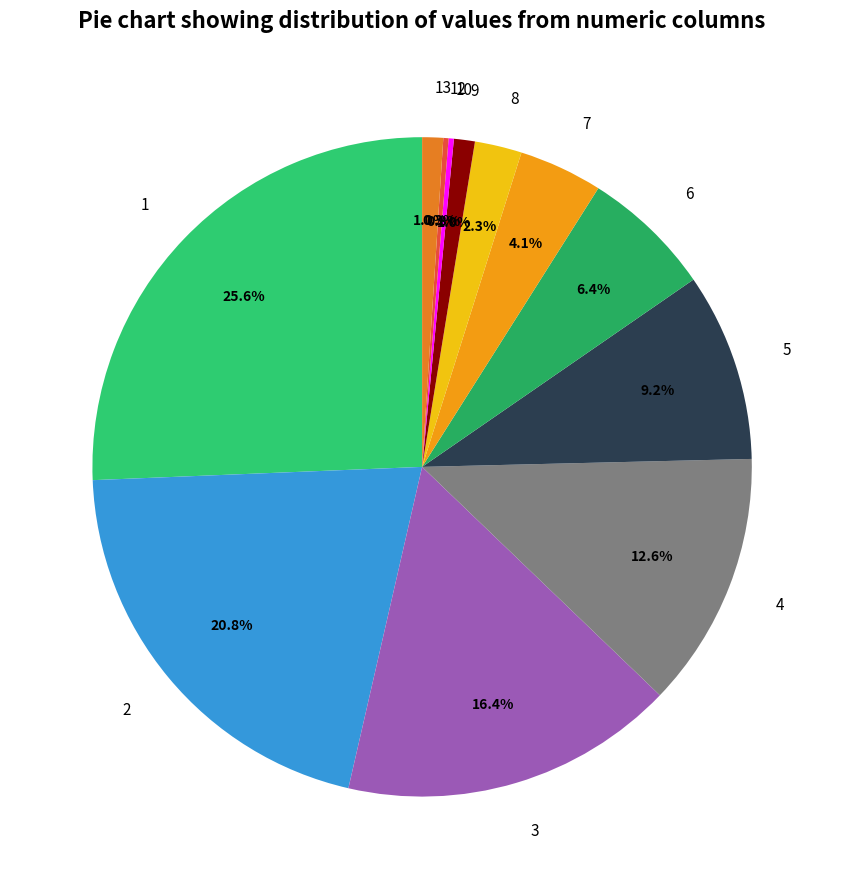

Is 4 the majority of the pie?

No